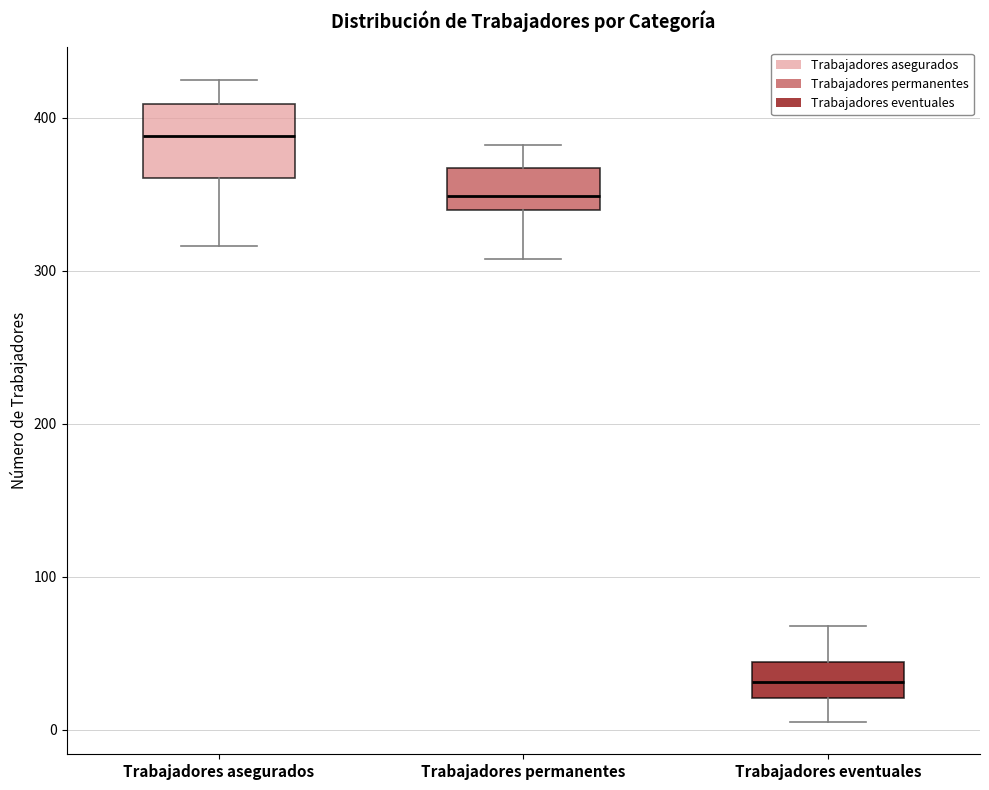

Reading left to right, read every box against the y-axis: the position of its median line, the range the box covers, and the ends of its whiskers. The values are not printed on the chart, so give them approximately, as read against the axis.

Trabajadores asegurados: median 390, box 360 to 410, whiskers 320 to 430
Trabajadores permanentes: median 350, box 340 to 370, whiskers 310 to 380
Trabajadores eventuales: median 30, box 20 to 40, whiskers 10 to 70